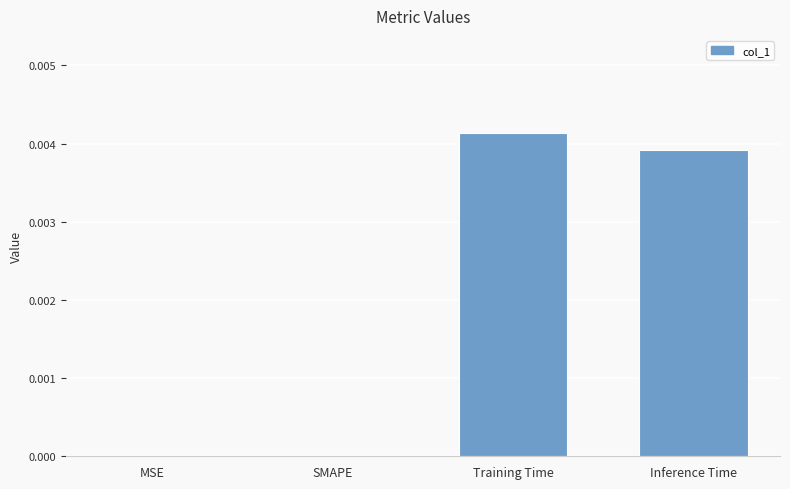

Which category has the highest value across all series?

Training Time